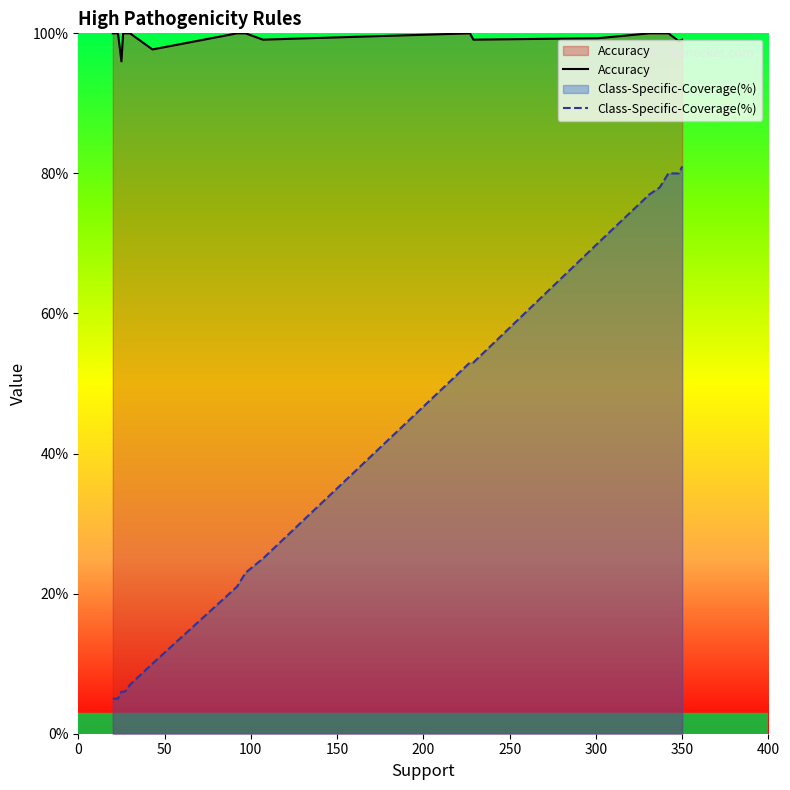

Does the chart display data point markers on the line(s)?

No